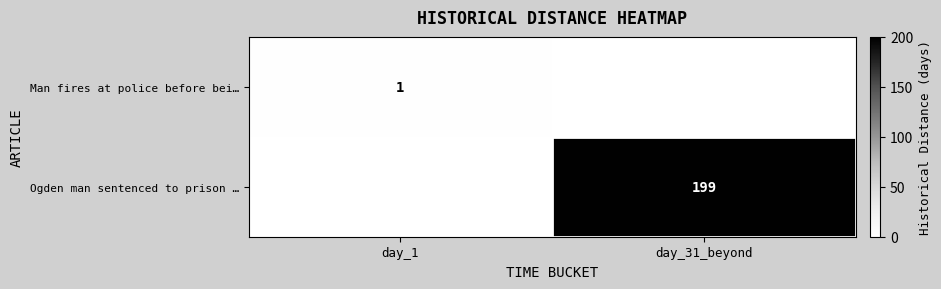

The Ogden man sentenced to prison … series shows 199 at day_31_beyond. True or false?

True